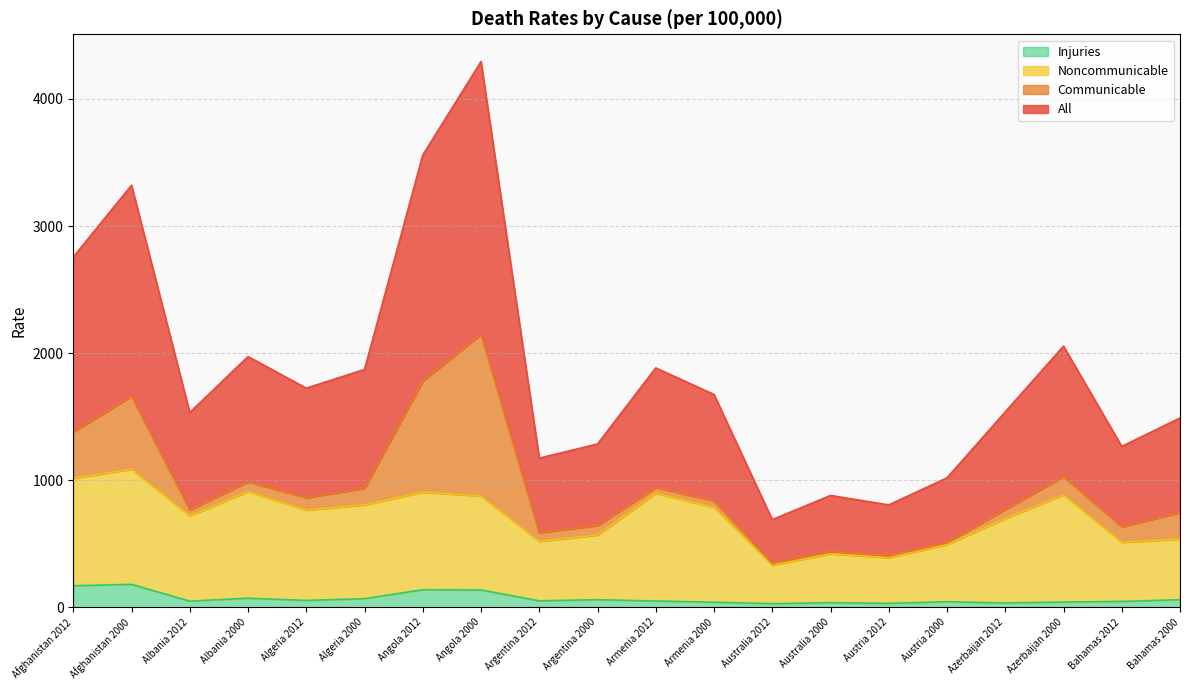

What are all the series names shown in the legend?

Injuries, Noncommunicable, Communicable, All